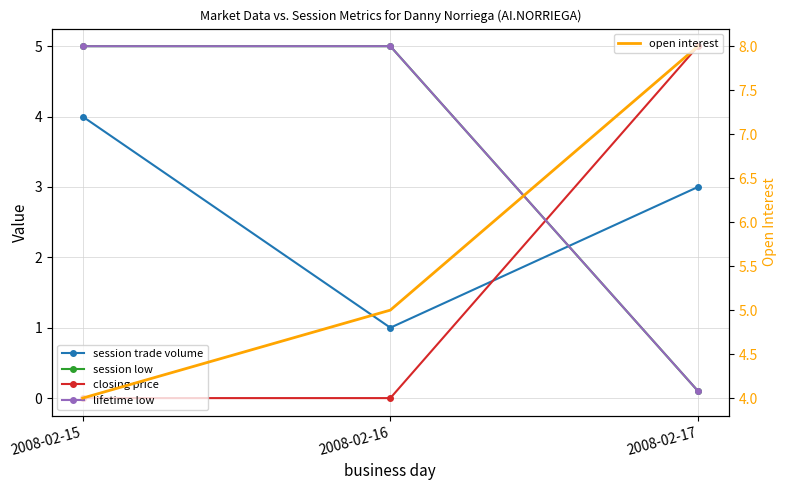

List the labels in order of closing price value, largest first.

2008-02-17, 2008-02-15, 2008-02-16